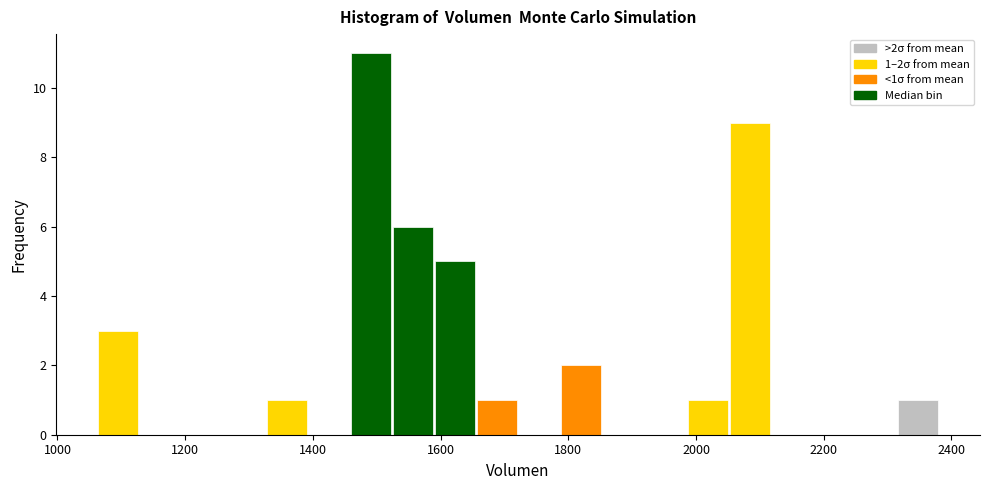

Around what value on the x-axis is the tallest bar? Give the approximate position of its centre, as read against the axis.

1500